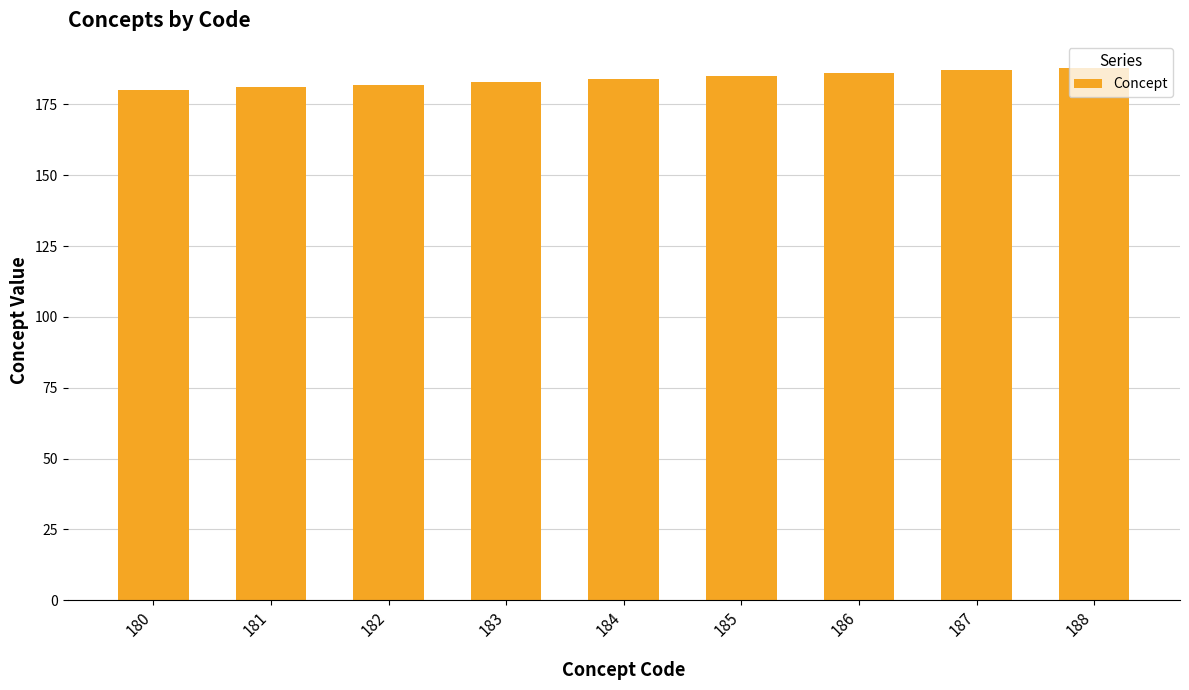

Approximately how many times larger is the value at 183 compared to 187?

1.0